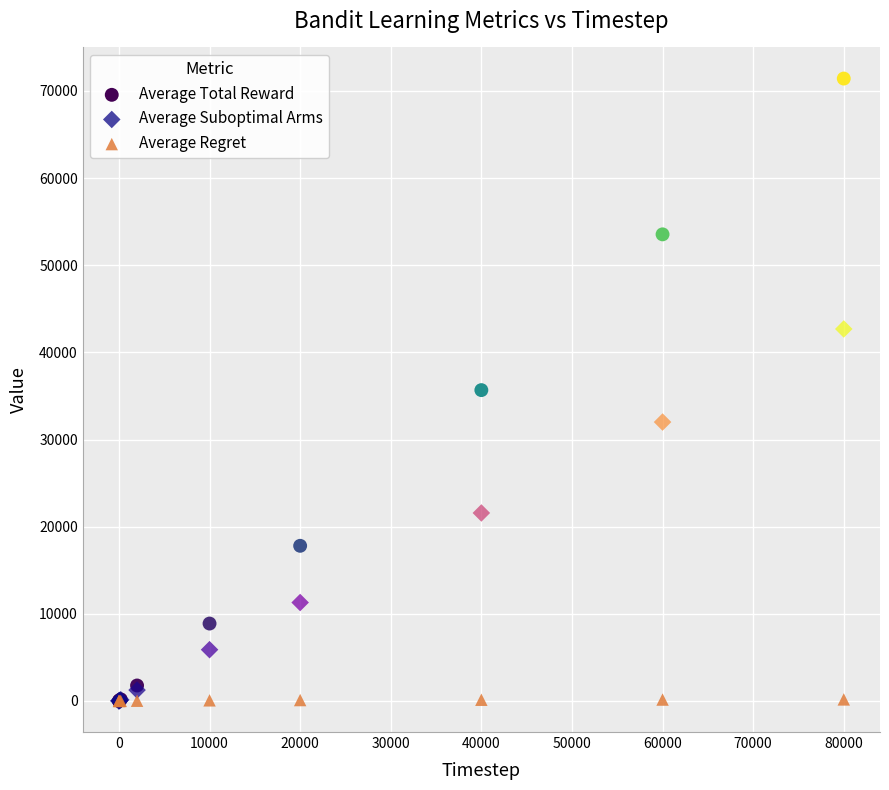

What are all the series names shown in the legend?

Average Total Reward, Average Suboptimal Arms, Average Regret